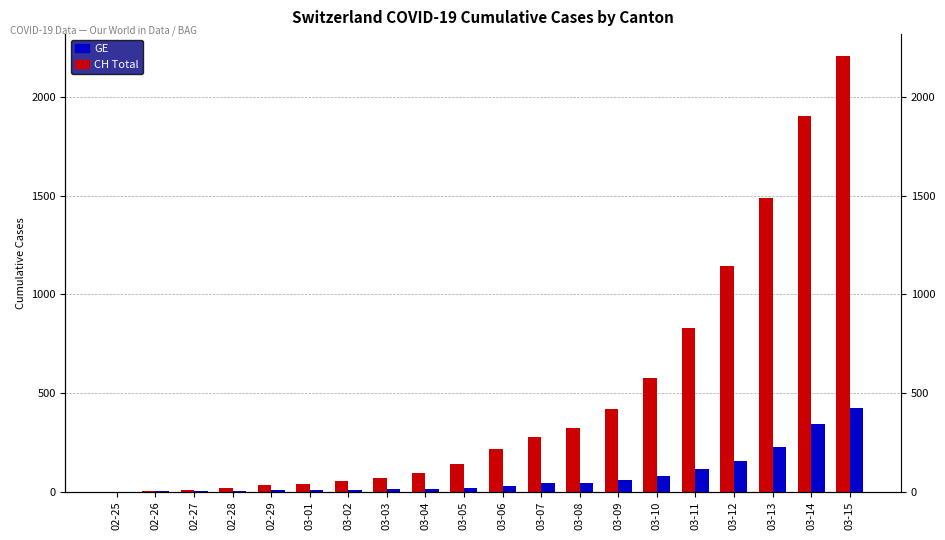

Reading left to right, what are all the values shown in this chart?

CH (Total): 0	5	9	19	31	37	53	68	95	139	214	277	324	421	576	831	1146	1490	1905	2211
GE: 0	1	1	4	8	9	10	13	15	20	29	42	44	59	79	112	153	224	343	425